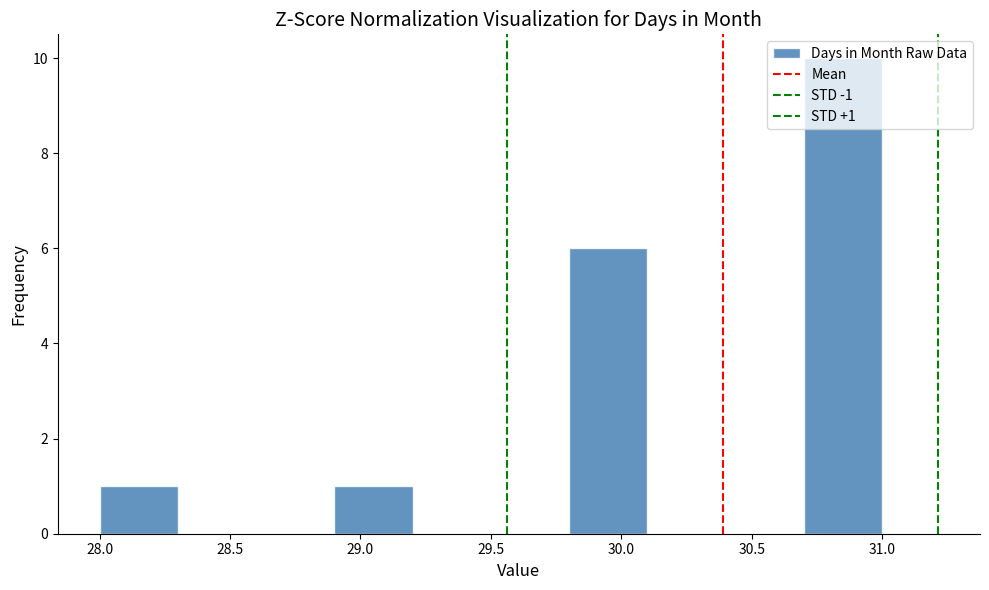

Which range on the x-axis has the tallest bar?

30.7 to 31.0